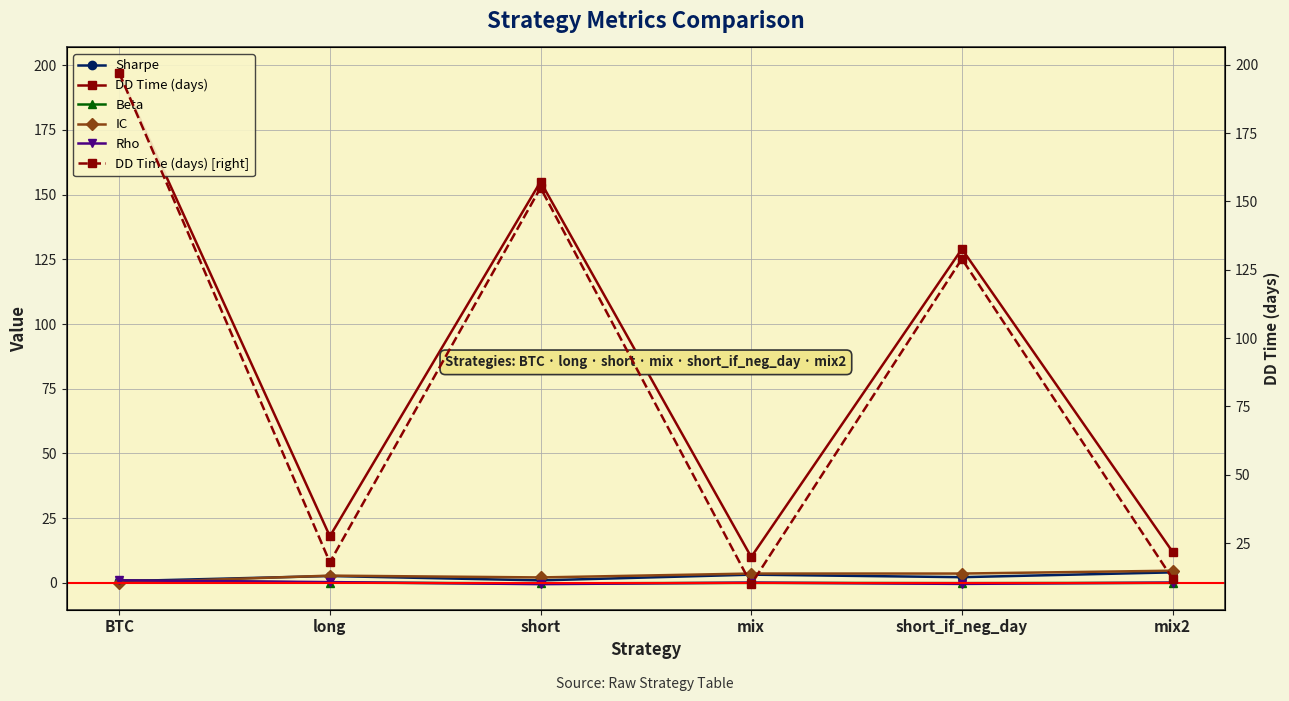

What are all the series names shown in the legend?

Sharpe, DD Time (days), Beta, IC, Rho, DD Time (days) [right]